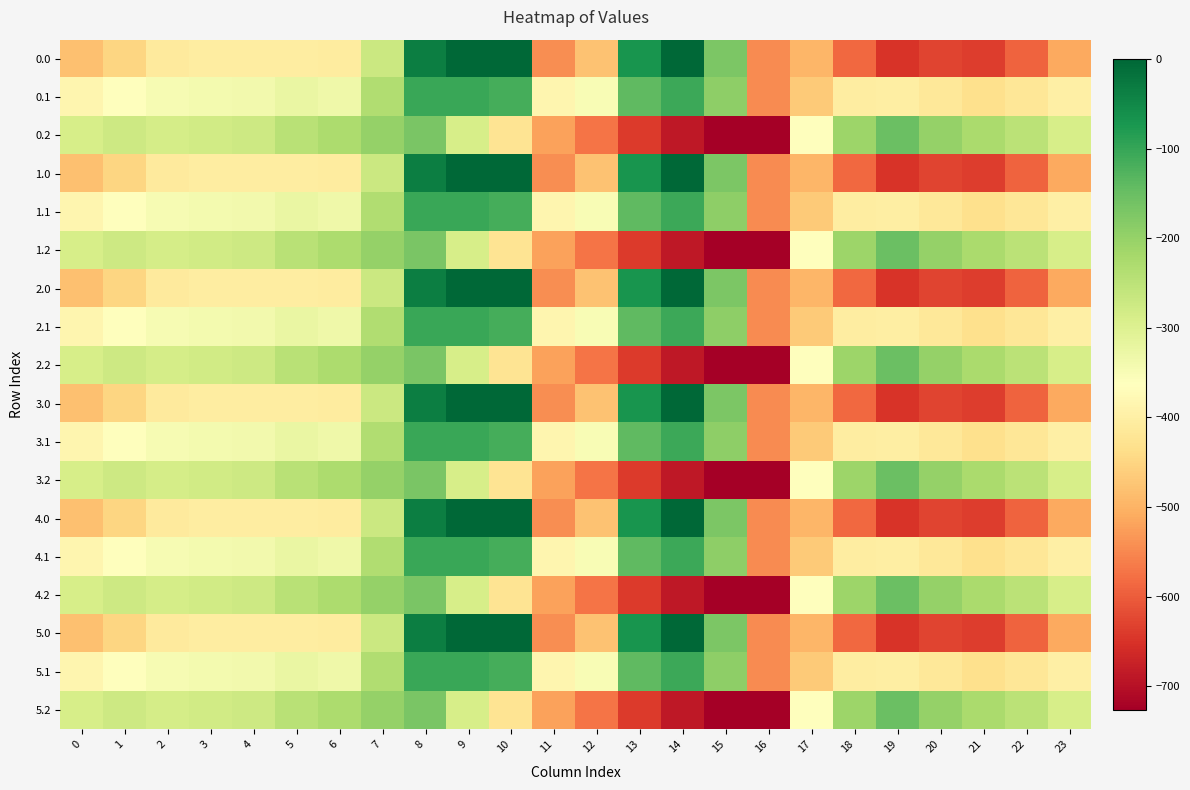

List the series in order of their peak value, highest first.

0.0, 1.0, 2.0, 3.0, 4.0, 5.0, 0.1, 1.1, 2.1, 3.1, 4.1, 5.1, 0.2, 1.2, 2.2, 3.2, 4.2, 5.2